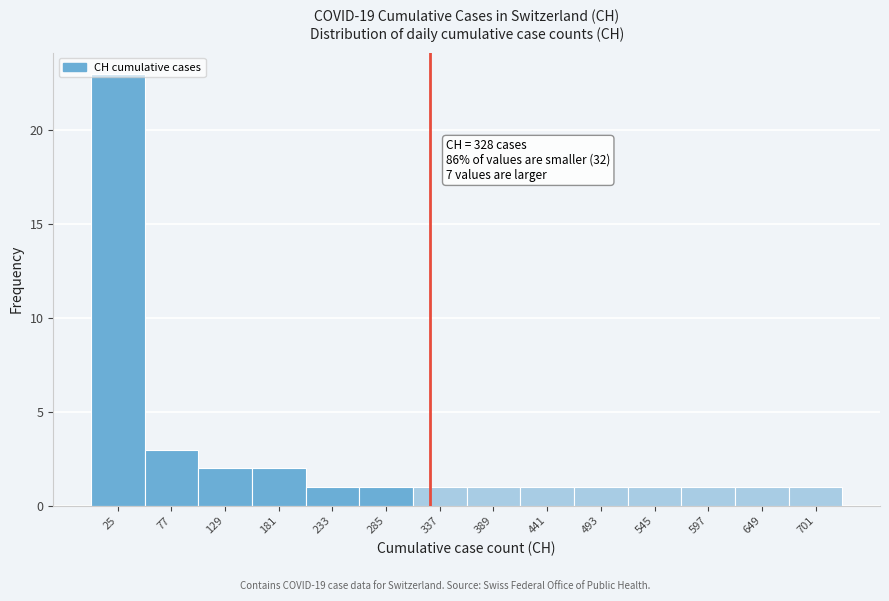

Over which range of the x-axis is the bar tallest?

0 to 50